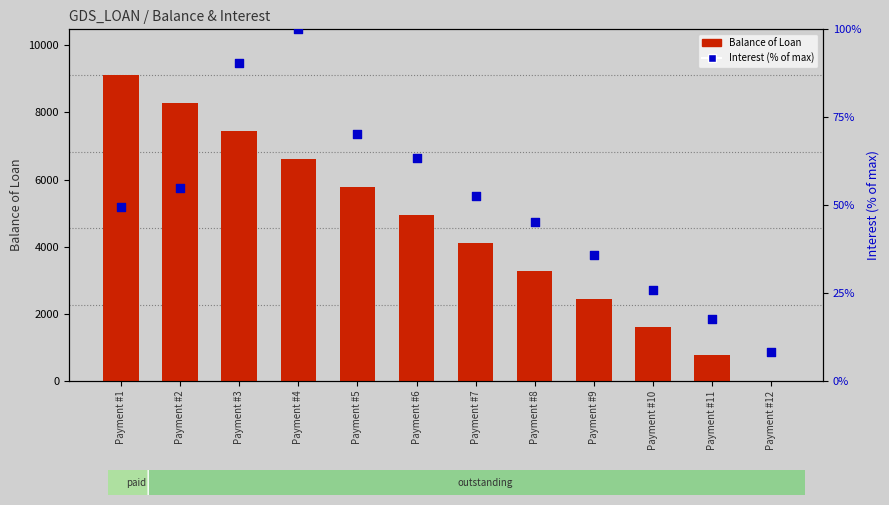

At which category is the sum across all series the highest?

Payment #1